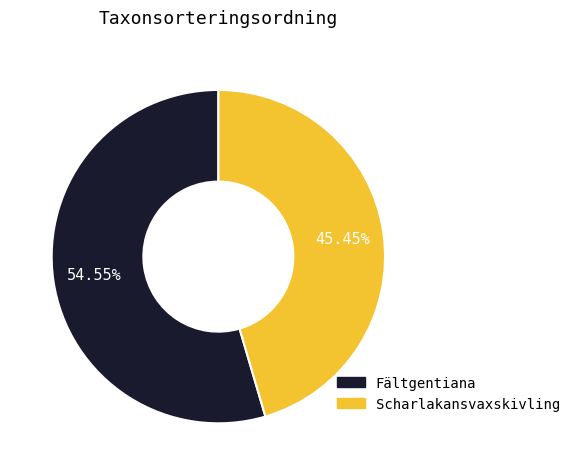

To the nearest percent, what is the average slice percentage?

50%